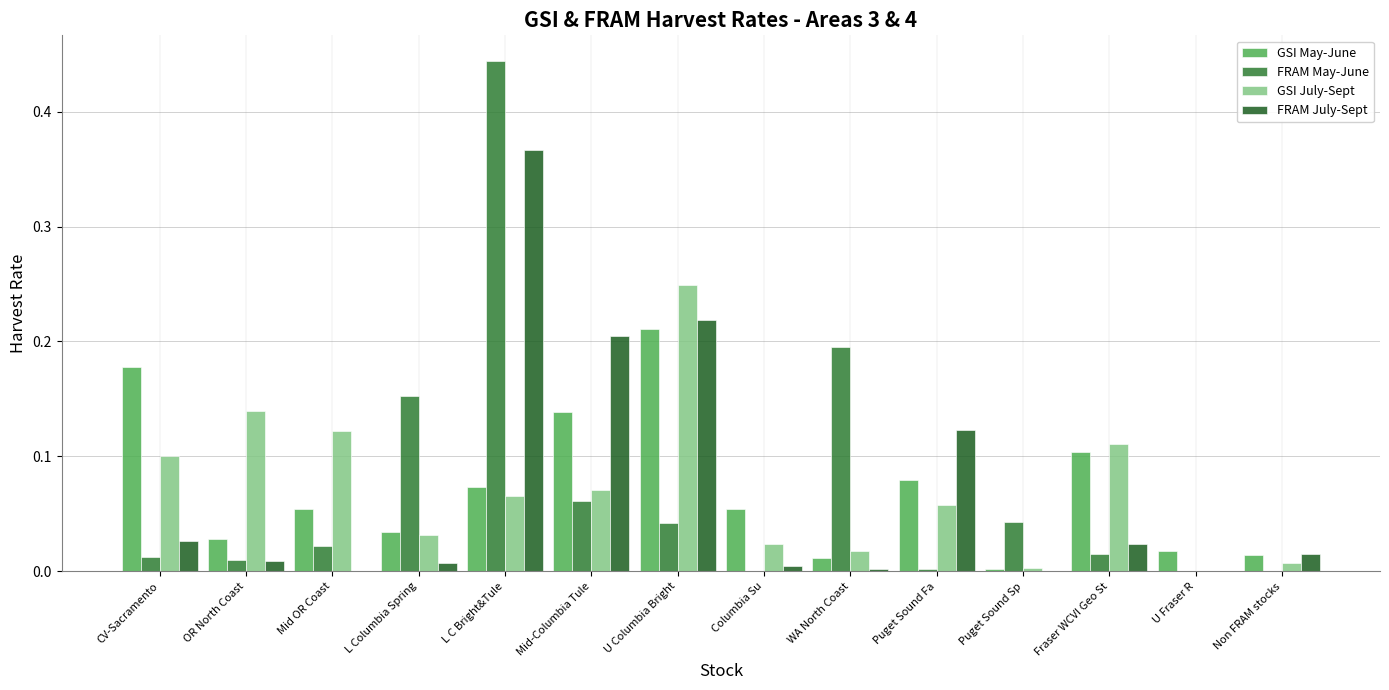

Is it true that FRAM July-Sept equals 0.3 at Mid-Columbia Tule?

False